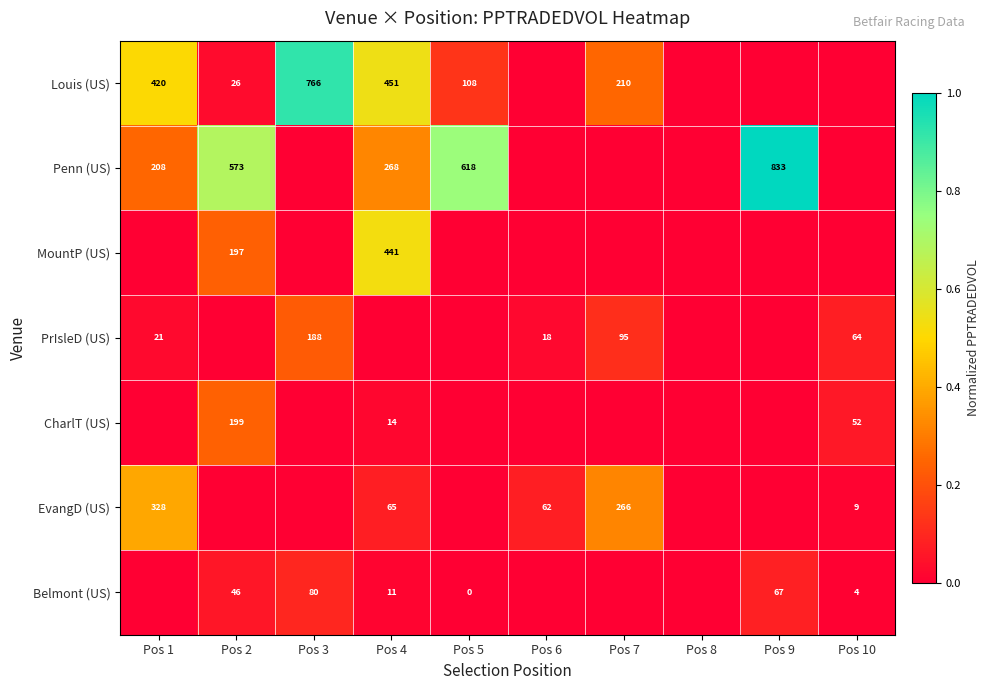

What is the difference between the Penn (US) values at Pos 5 and Pos 9?

215